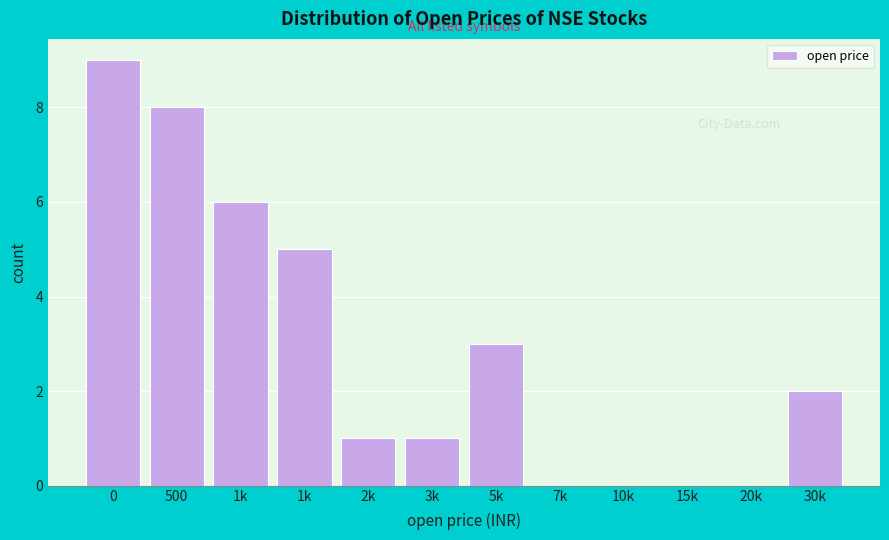

Are the bars horizontal?

No